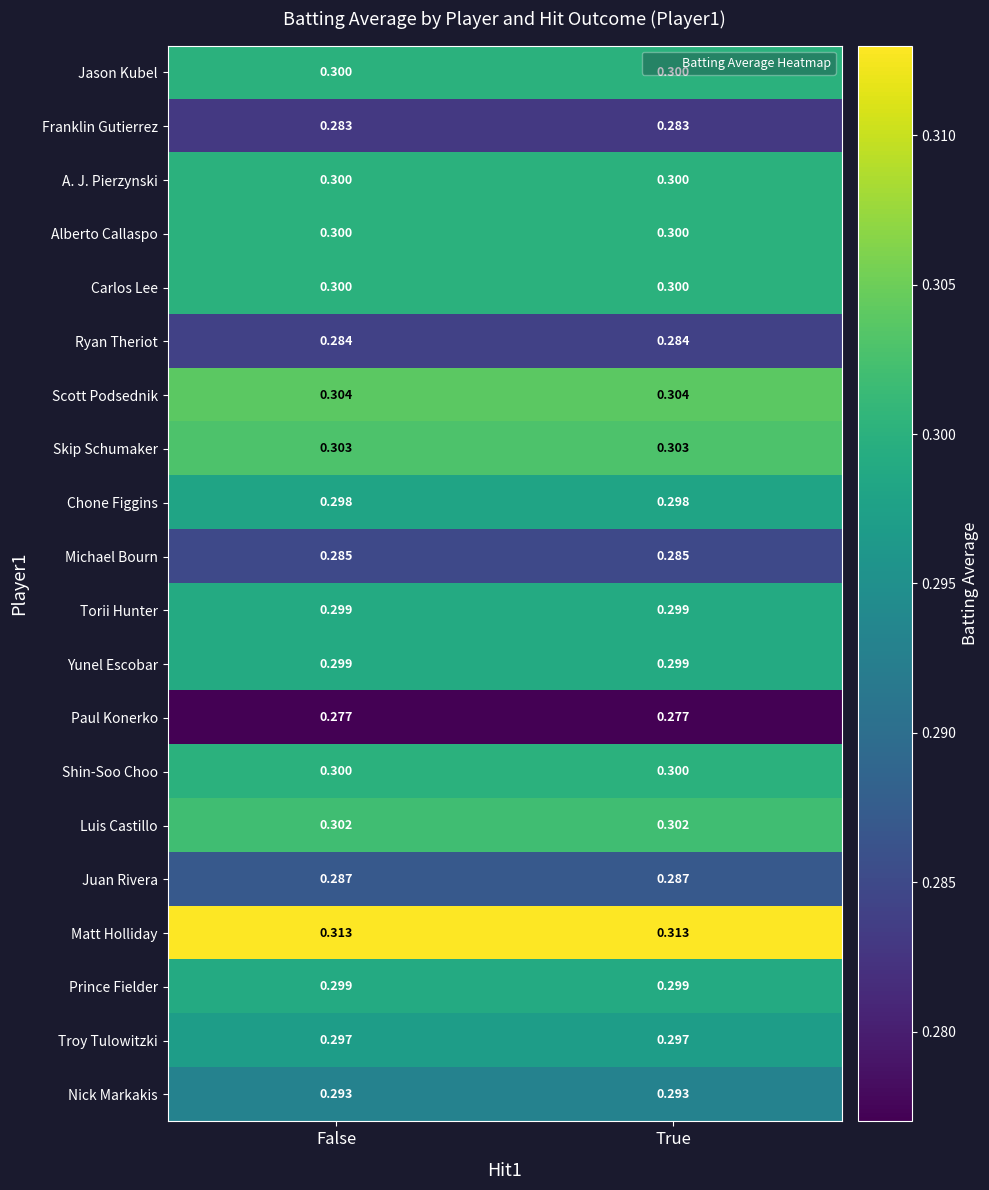

Is the value of Nick Markakis at False greater than the value of Ryan Theriot at True?

Yes